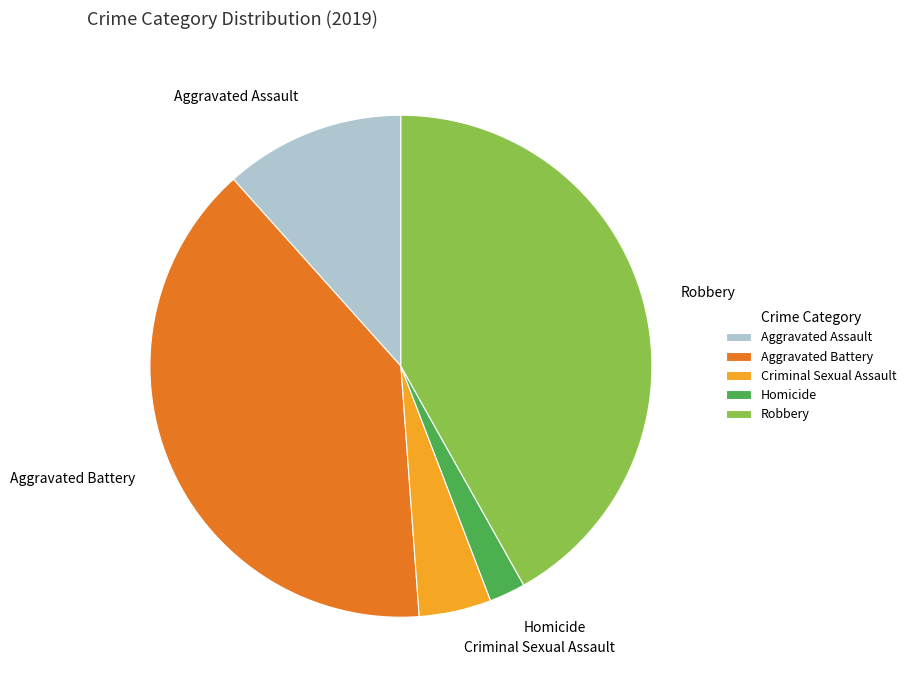

Combined, do Homicide and Criminal Sexual Assault account for over 50%?

No